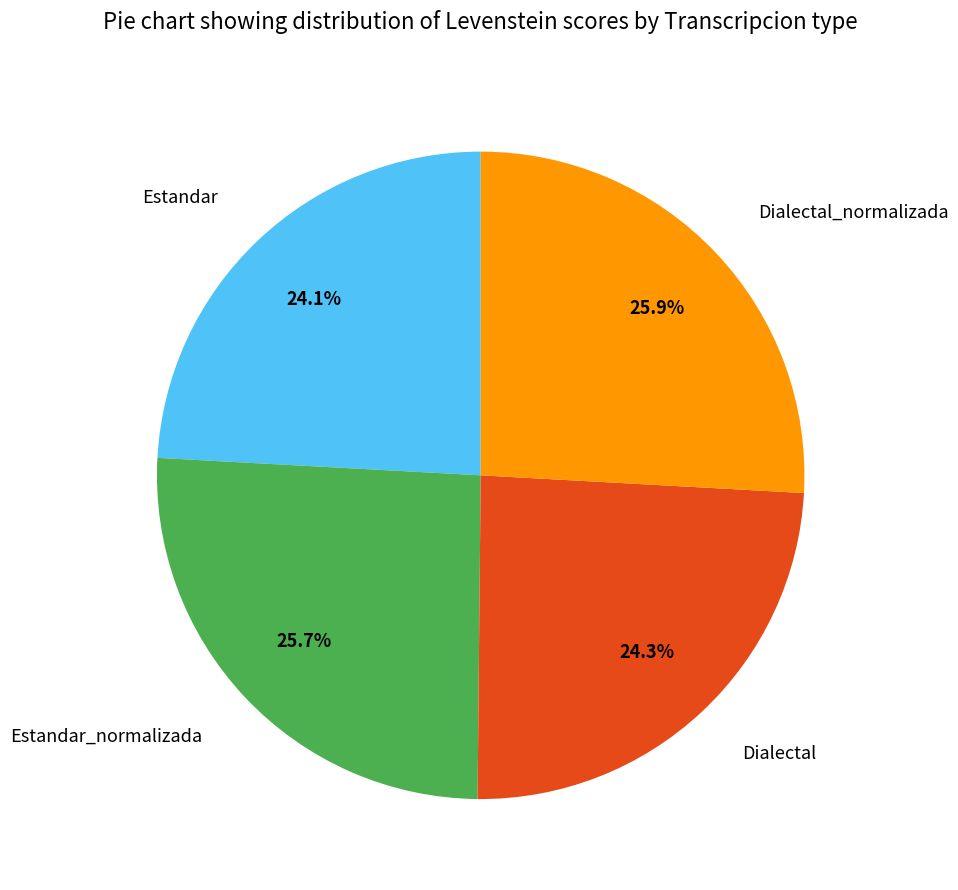

Count the number of slices in the pie.

4